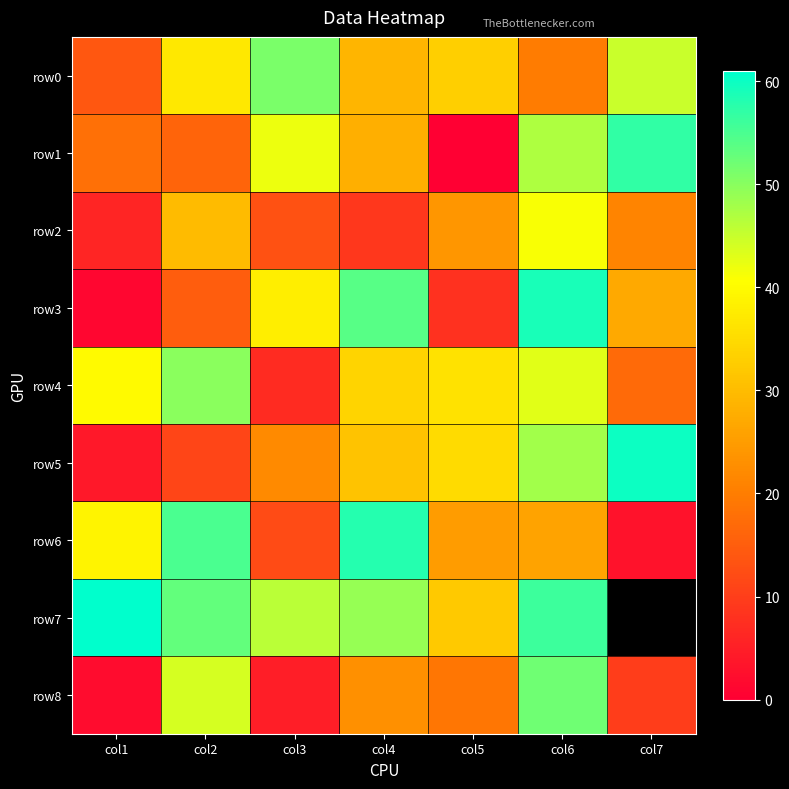

What is the maximum value shown in the chart?

61.0